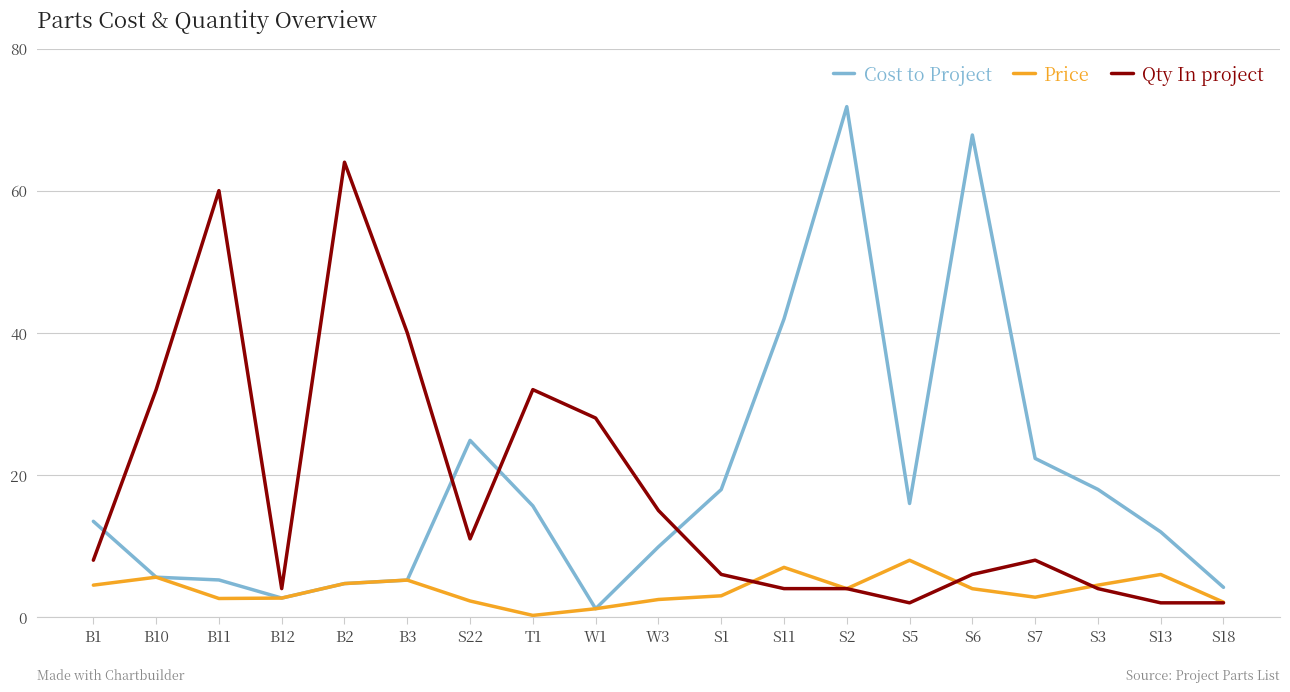

What are all the series names shown in the legend?

Cost to Project, Price, Qty In project